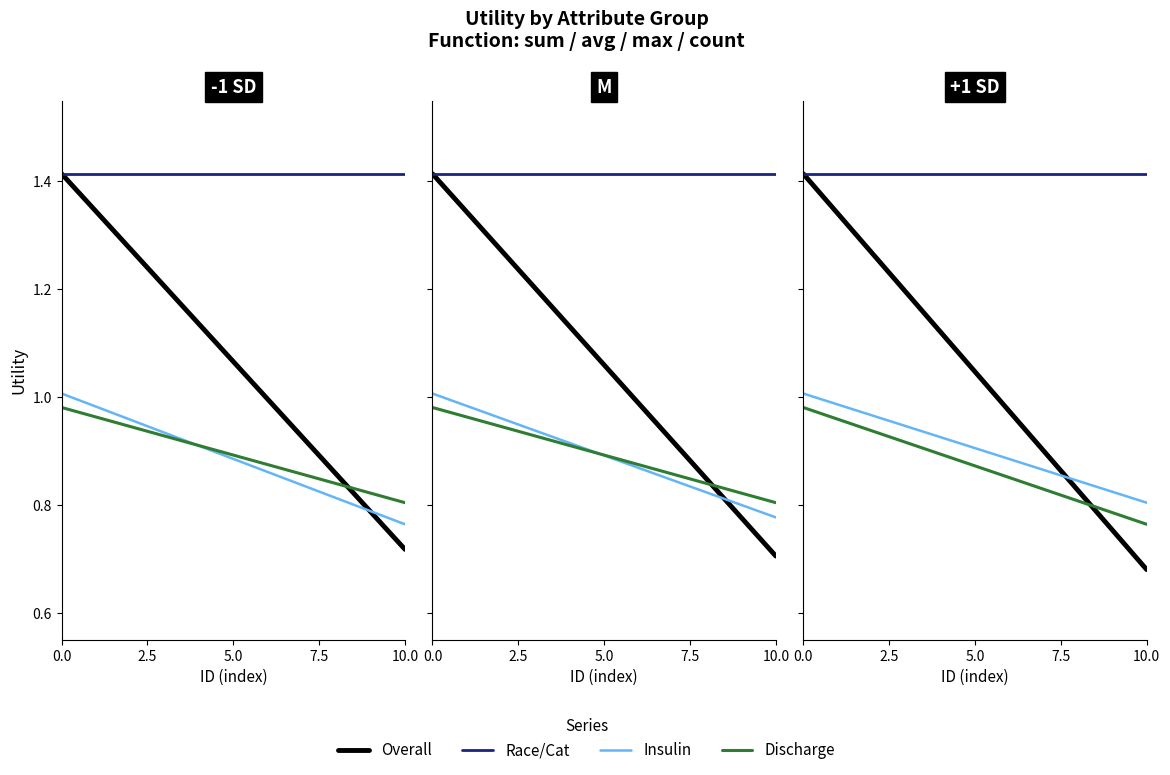

How many lines are shown in the chart?

4